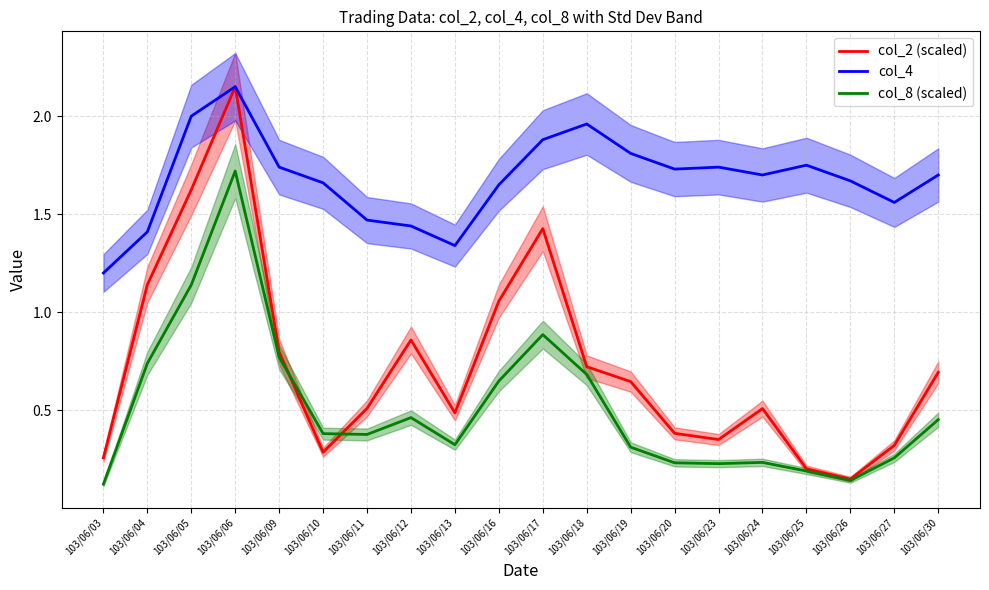

Which series has the largest total across all categories?

col_4